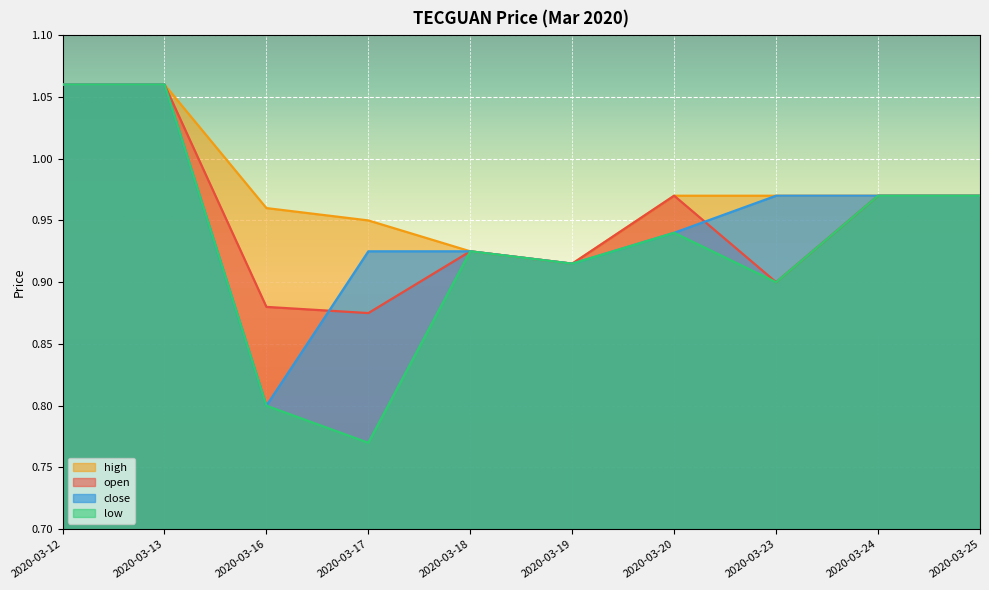

At which category does high reach its first local valley?

2020-03-19